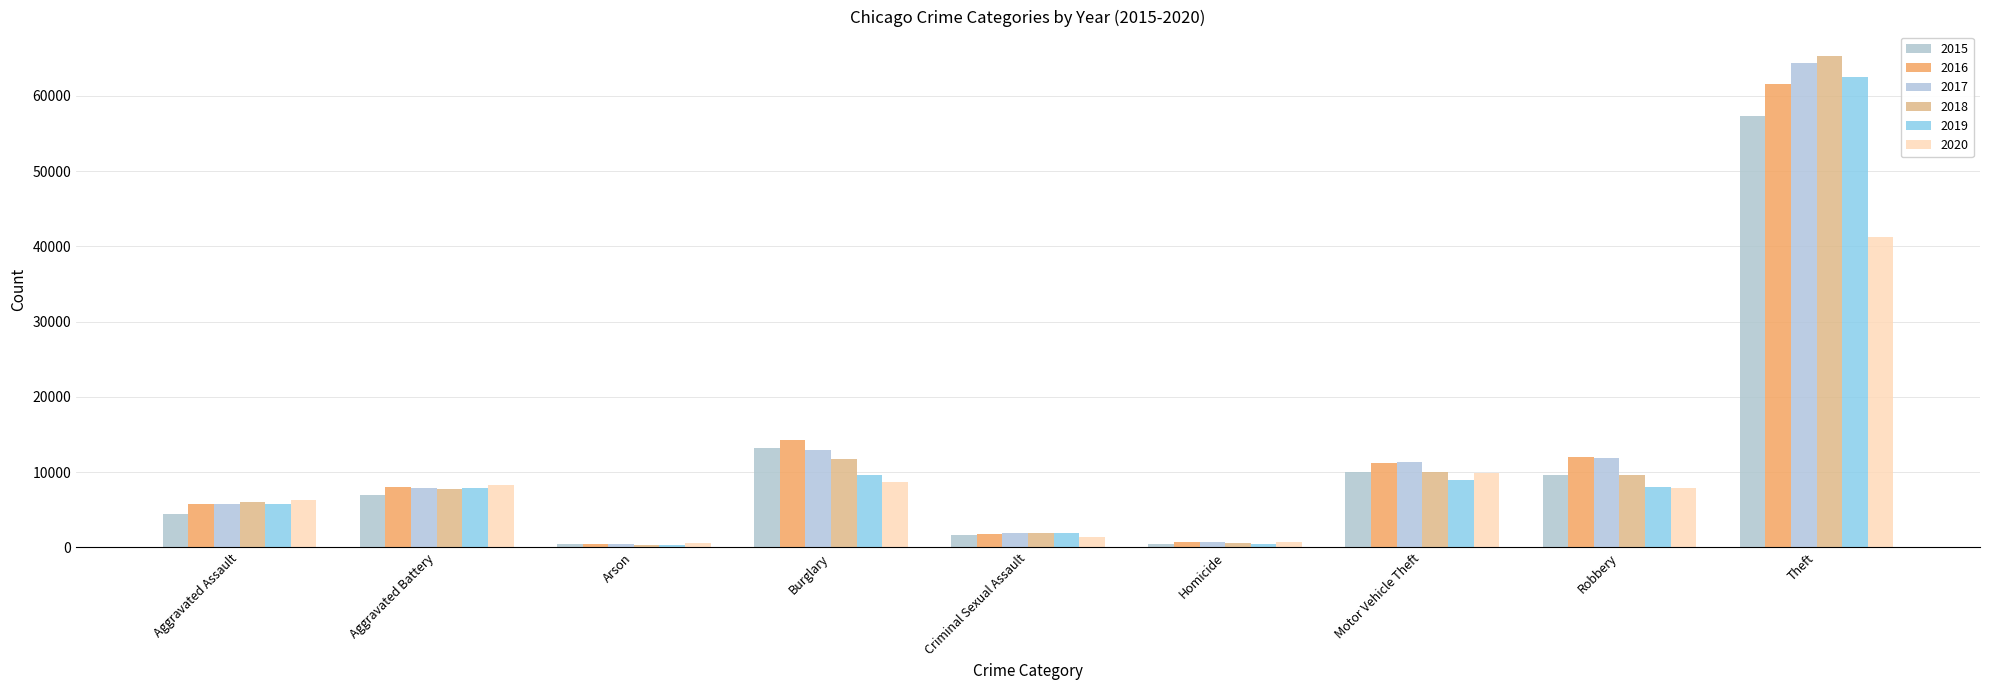

What is the difference between the highest and lowest values at Robbery?

4105